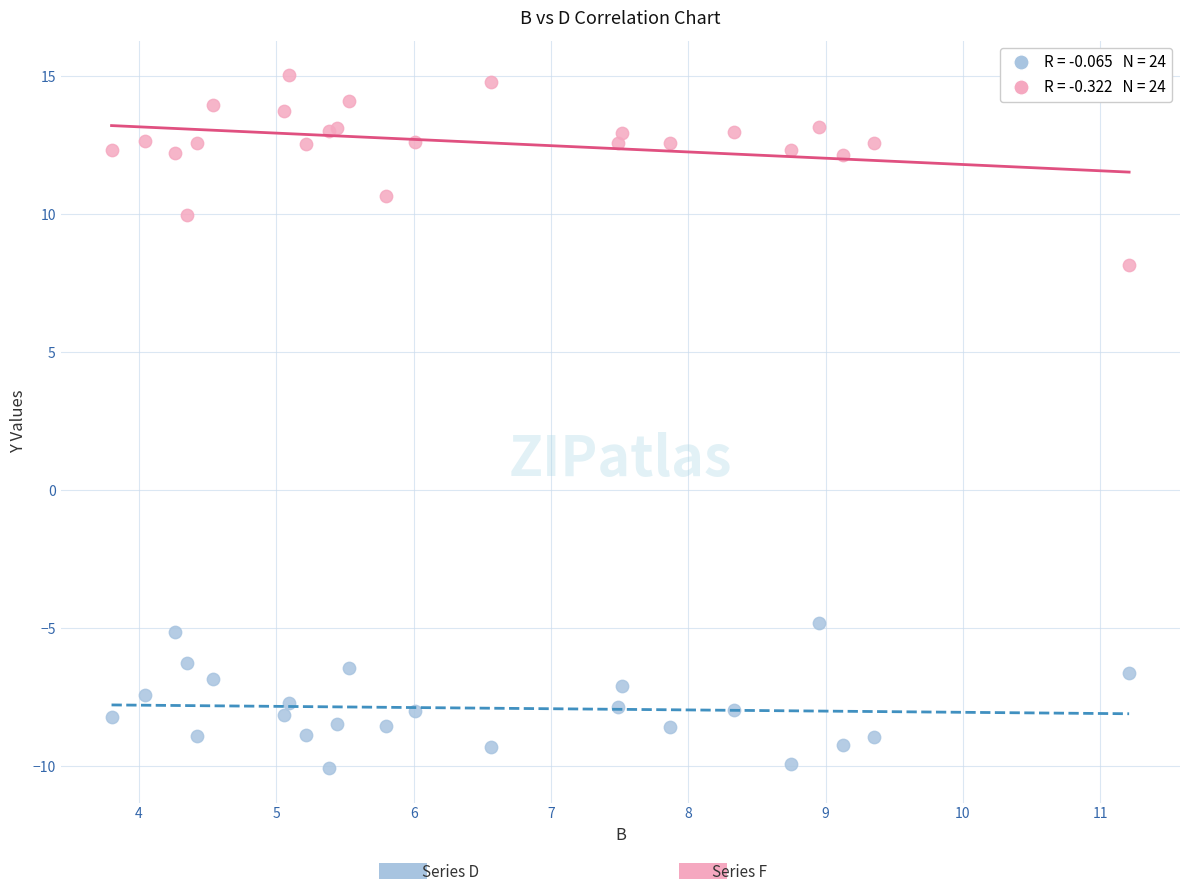

Across all series, what Y value is closest to 2?

8.2